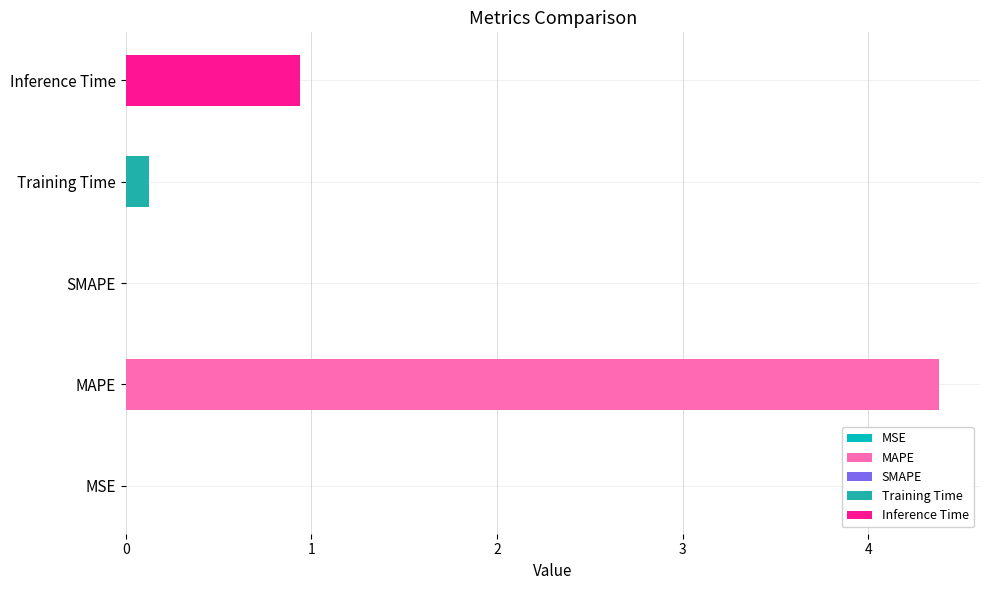

Reading left to right, transcribe all the data shown in this chart.

0.0	4.4	0.0	0.1	0.9